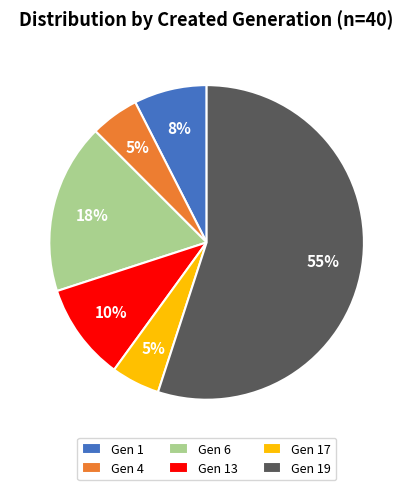

Does any single category account for the majority?

Yes